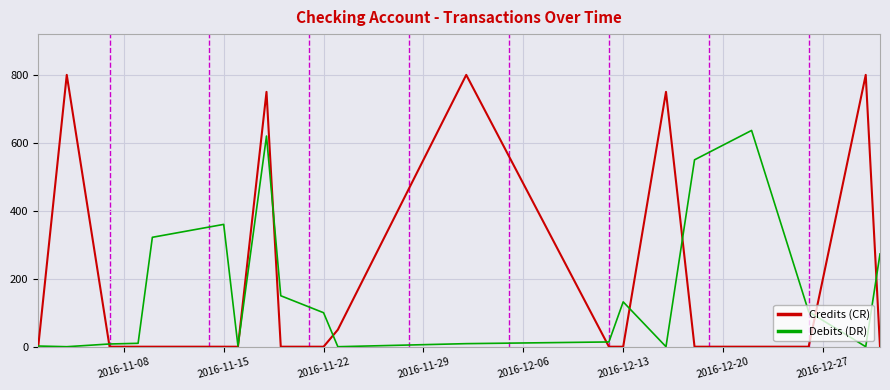

Which series has the widest spread of values?

Credits (CR)